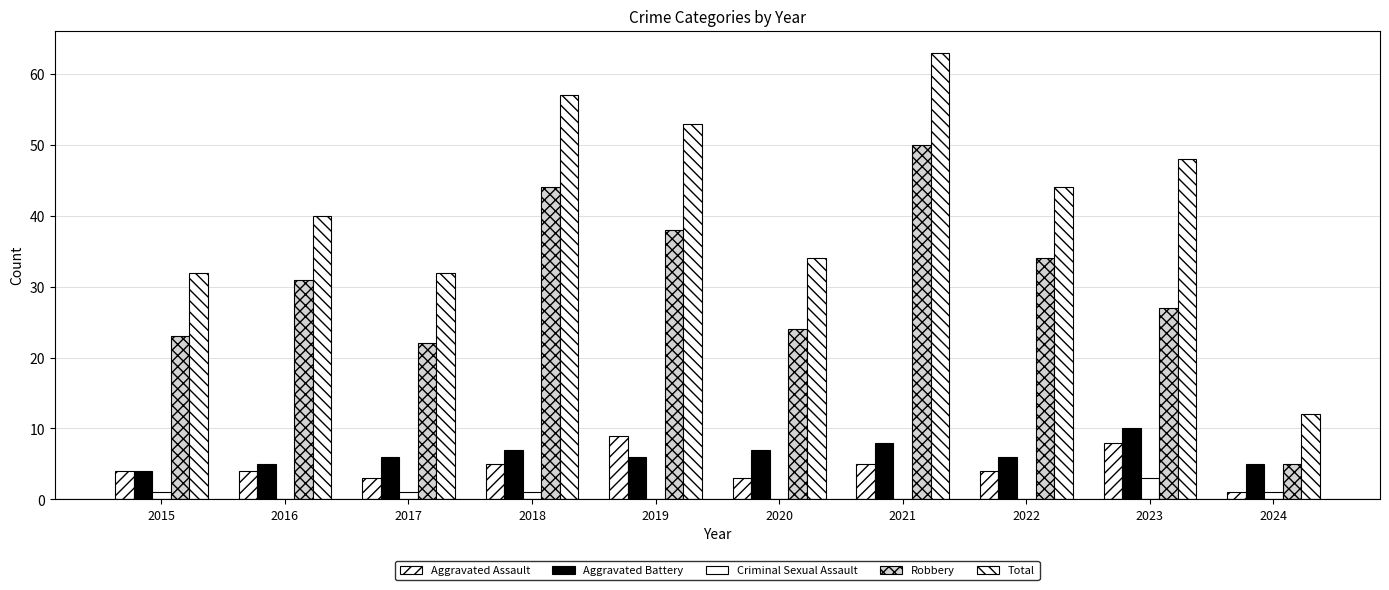

How many groups of bars are there?

10